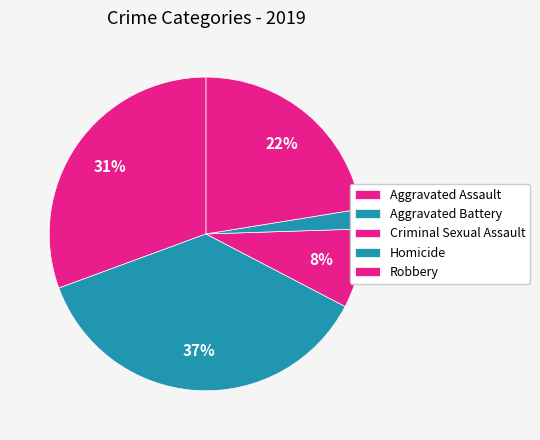

How many segments does this pie chart have?

5